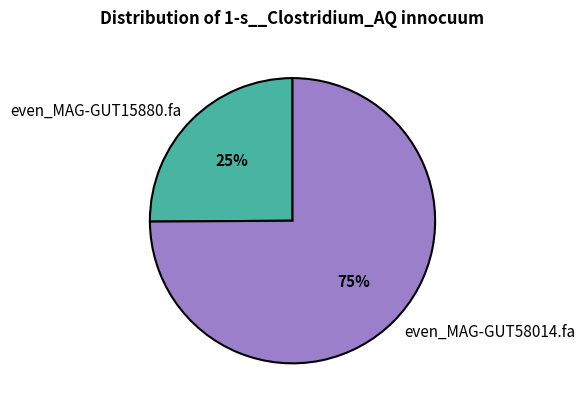

How many slices are in this pie chart?

2